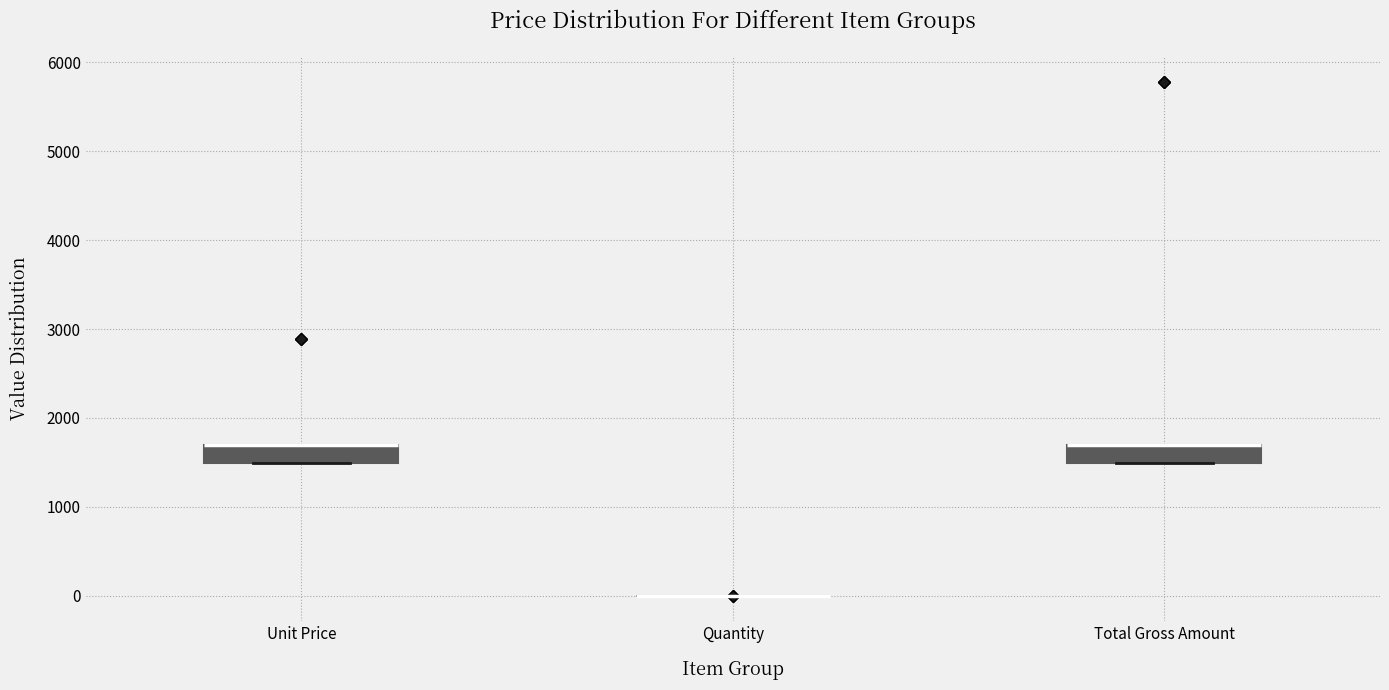

Where is the upper edge of the box for Unit Price on the y-axis? The values are not printed on the chart, so give them approximately, as read against the axis.

1700